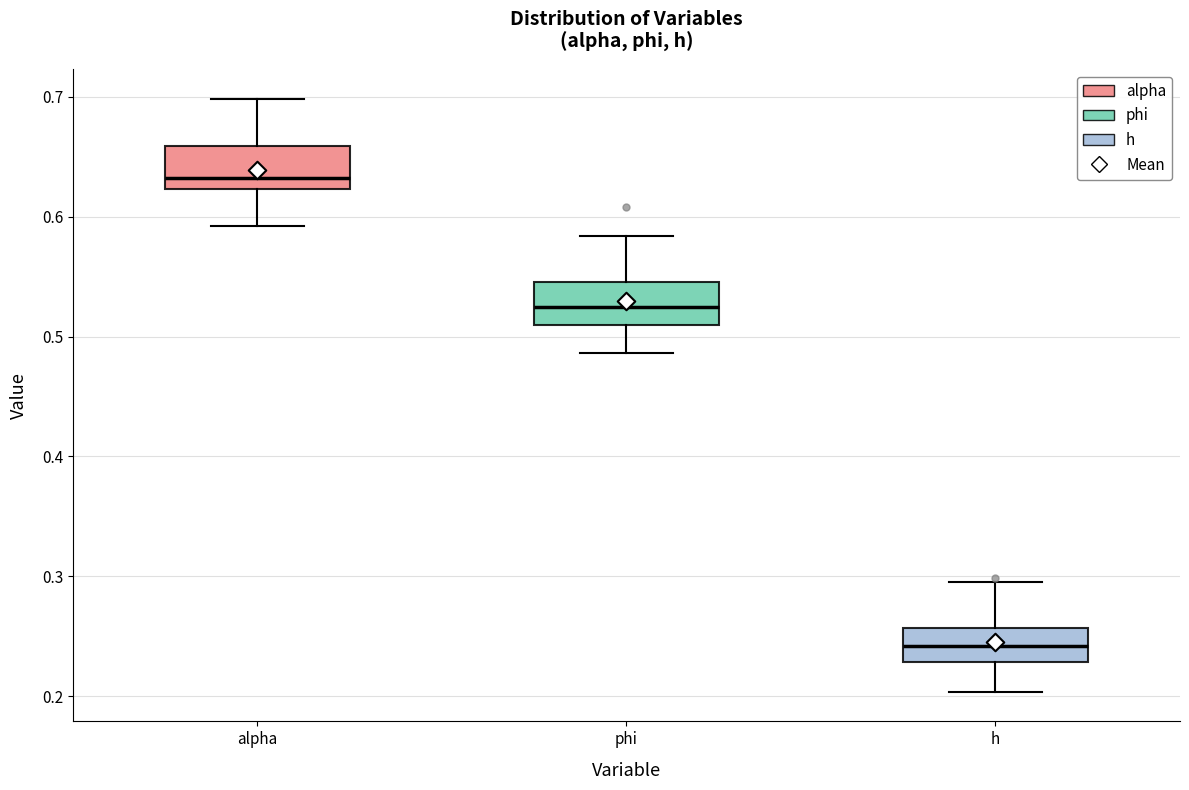

Where does the median line of the box for h sit on the y-axis? The values are not printed on the chart, so give them approximately, as read against the axis.

0.24